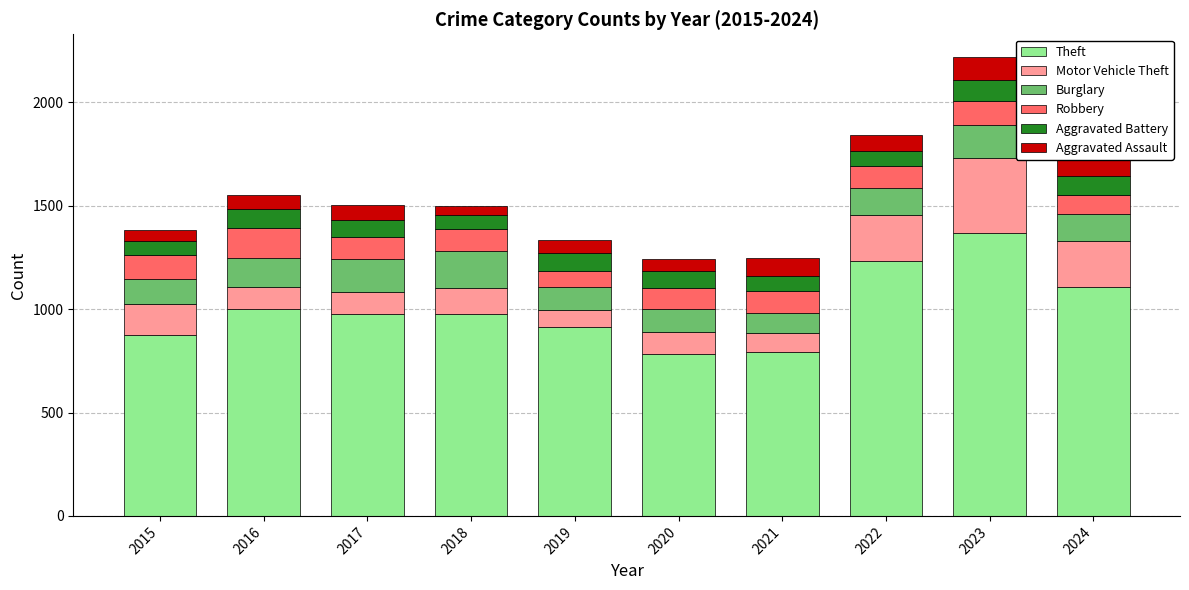

At which label does Theft reach its peak?

2023